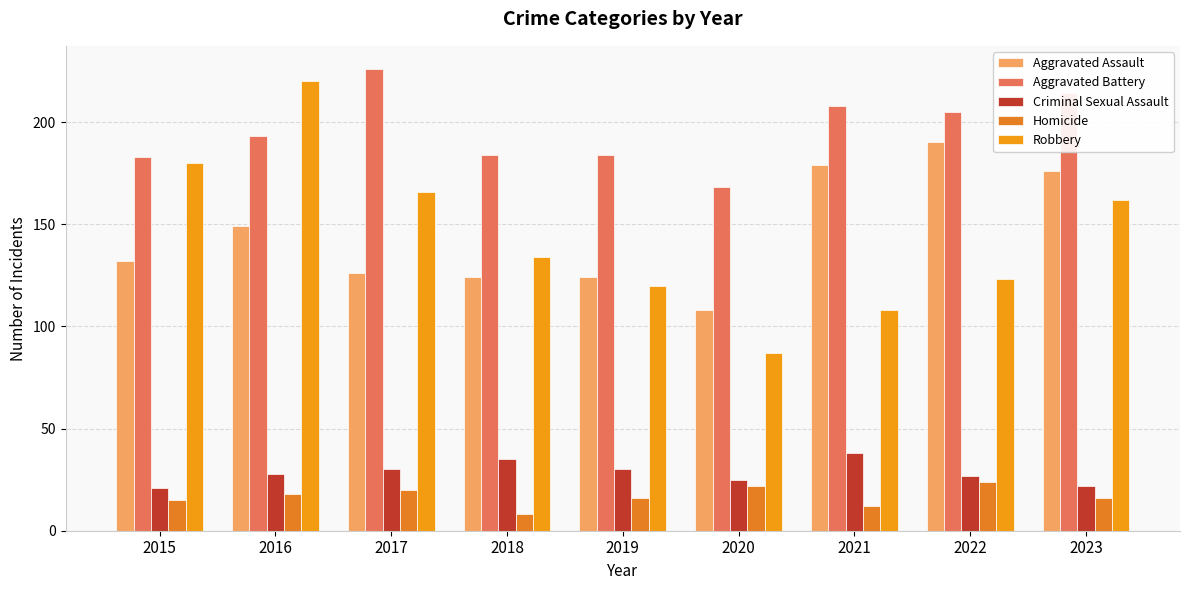

What value does the Aggravated Battery series have at 2015, to the nearest 10?

180